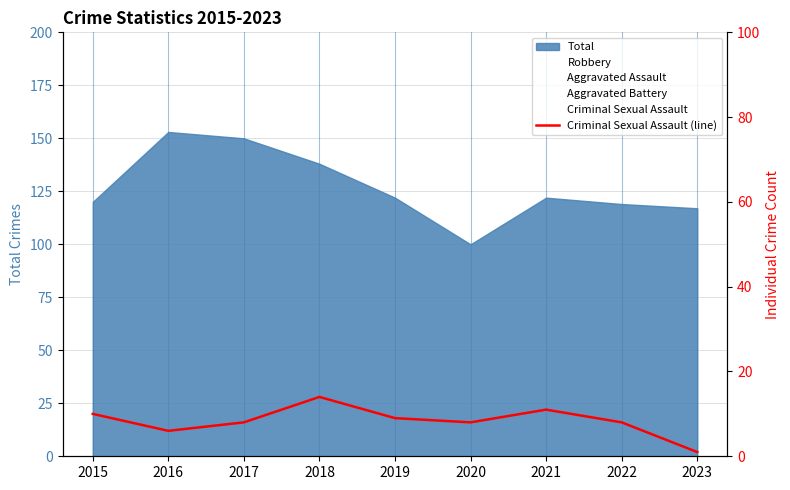

List the labels in order of value, smallest first.

2023, 2016, 2017, 2020, 2022, 2019, 2015, 2021, 2018